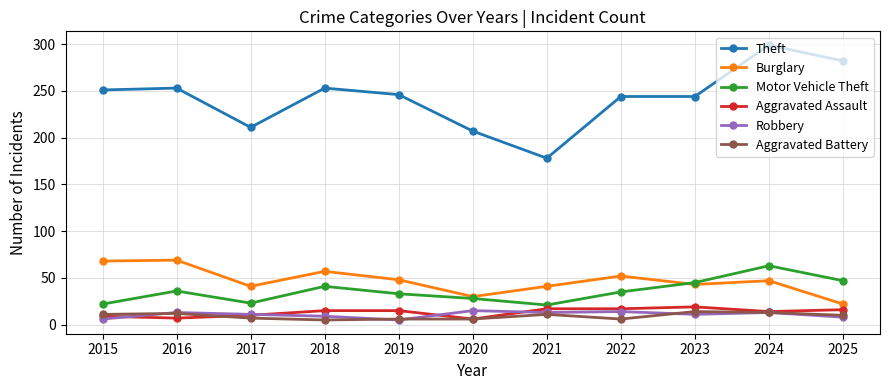

What is the greatest value displayed?

299